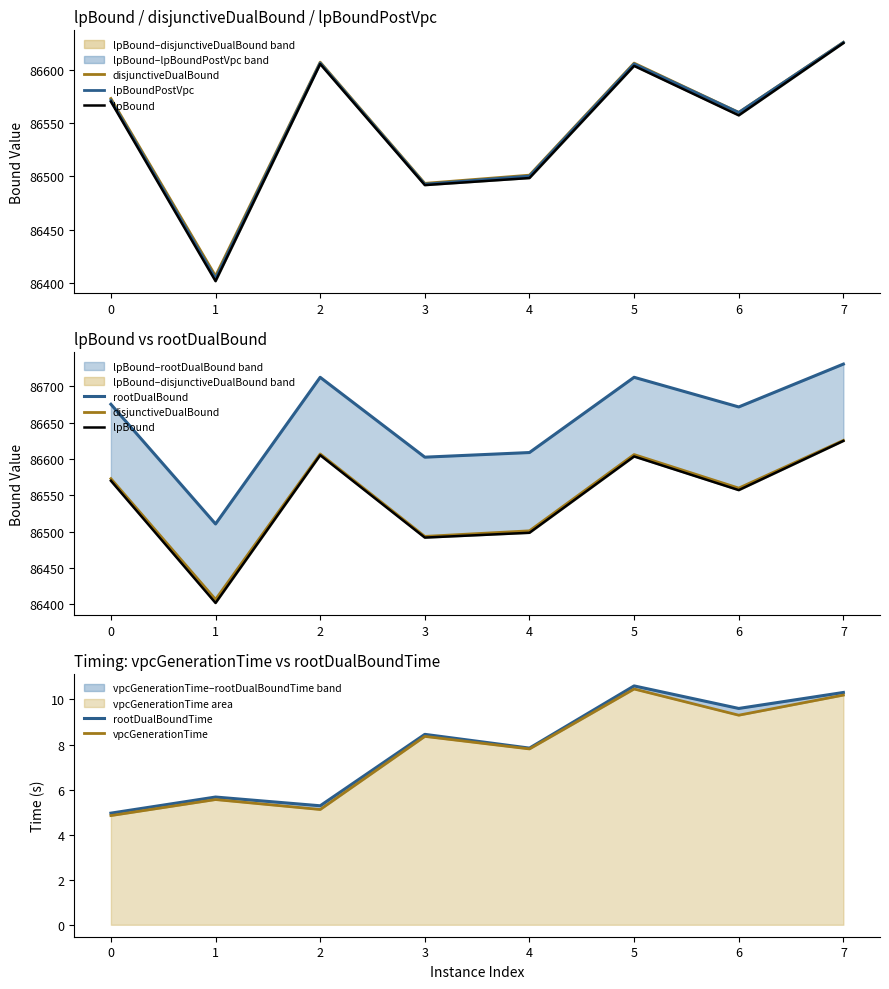

How many distinct data groups are displayed?

6